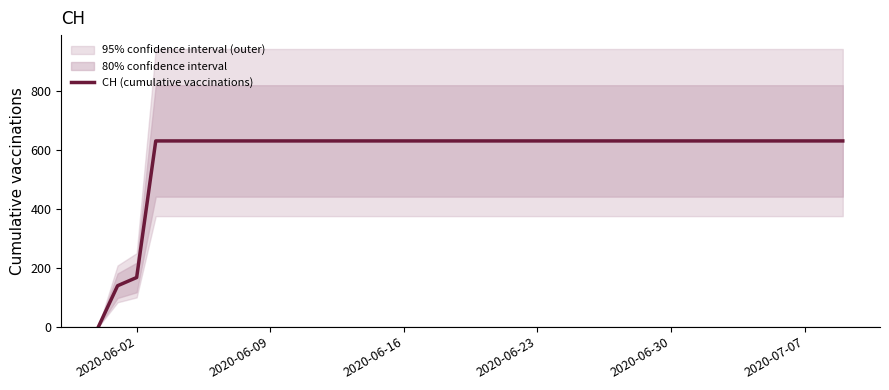

What is the average value?

591